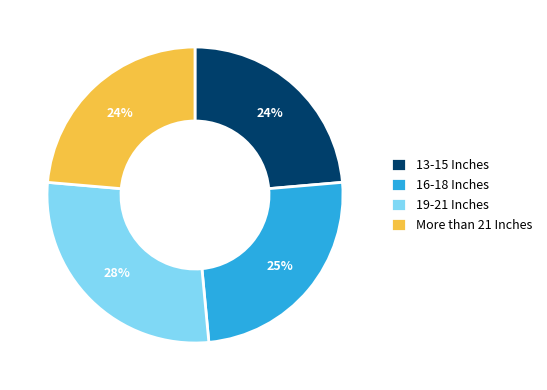

What percentage is the 16-18 Inches slice, to the nearest percent?

25%